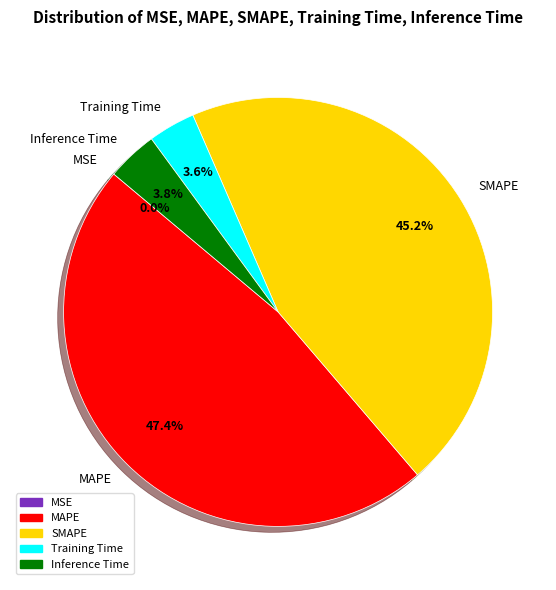

Is there any slice that represents more than half of the pie?

No